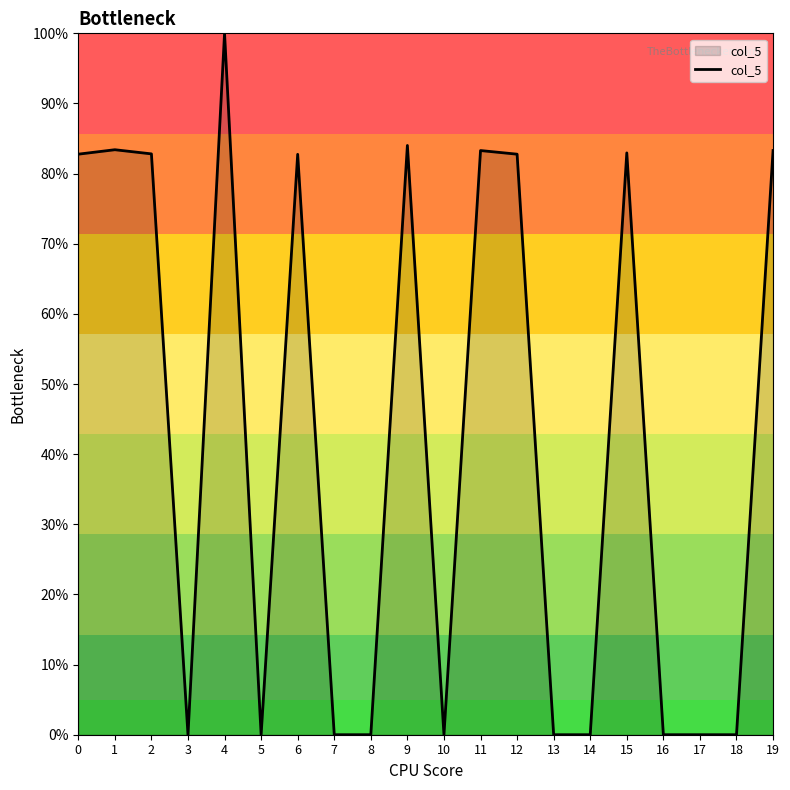

How many points are higher than both their immediate neighbors (excluding endpoints)?

6